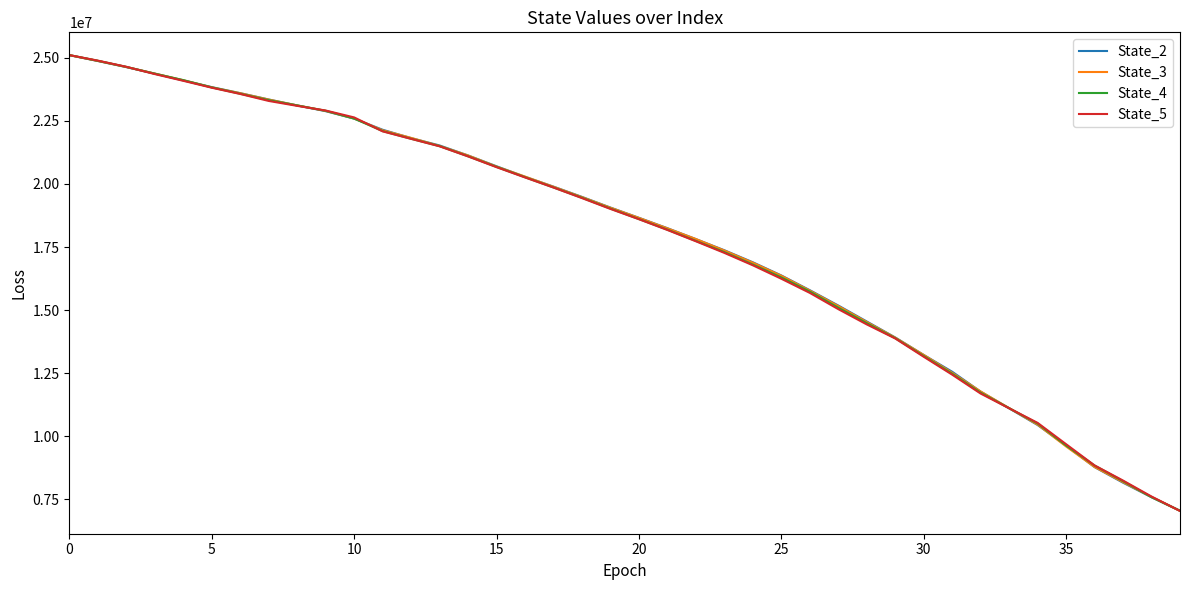

What is the smallest value displayed?

7042823.4